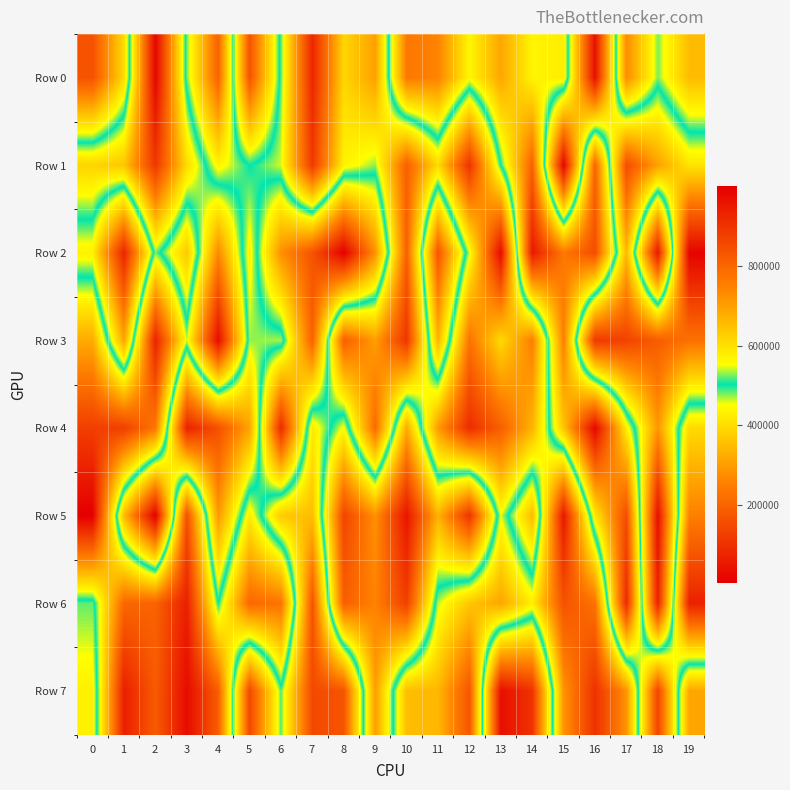

Reading left to right, what are all the values shown in this chart?

Row 0: 0=167071	1=398099	2=988717	3=481983	4=198230	5=834824	6=485148	7=81234	8=389504	9=304734	10=763859	11=745488	12=563078	13=689192	14=566793	15=578451	16=38274	17=731629	18=525511	19=656015
Row 1: 0=617513	1=639519	2=889480	3=606404	4=434537	5=502768	6=460084	7=118052	8=433137	9=474991	10=192526	11=399063	12=104879	13=502896	14=807358	15=15726	16=805179	17=156042	18=307315	19=410905
Row 2: 0=431873	1=77304	2=526289	3=366894	4=736628	5=432355	6=725510	7=835244	8=997688	9=721152	10=194201	11=831189	12=459899	13=27131	14=949377	15=762746	16=846739	17=343432	18=953164	19=11894
Row 3: 0=682175	1=313066	2=931444	3=539730	4=973398	5=474157	6=469784	7=807244	8=193520	9=301144	10=110119	11=665438	12=230549	13=396232	14=250510	15=753507	16=116622	17=135723	18=188115	19=227545
Row 4: 0=875995	1=874573	2=765990	3=73452	4=162700	5=310832	6=916796	7=421857	8=558161	9=214452	10=684184	11=296418	12=94034	13=192214	14=335903	15=641915	16=984033	17=575947	18=289403	19=608182
Row 5: 0=999928	1=345909	2=4252	3=845122	4=293598	5=579326	6=369960	7=350944	8=863508	9=723252	10=957013	11=670019	12=895547	13=455589	14=657018	15=48875	16=582821	17=850603	18=34051	19=751288
Row 6: 0=483155	1=796423	2=805022	3=937026	4=502988	5=794783	6=772795	7=168999	8=813983	9=744918	10=874892	11=465860	12=364340	13=314515	14=428241	15=167733	16=228511	17=916067	18=70651	19=934179
Row 7: 0=431799	1=938041	2=819728	3=975458	4=815962	5=147595	6=486742	7=149195	8=170052	9=704278	10=350300	11=341392	12=171874	13=970316	14=899973	15=287189	16=101976	17=286238	18=864690	19=312220